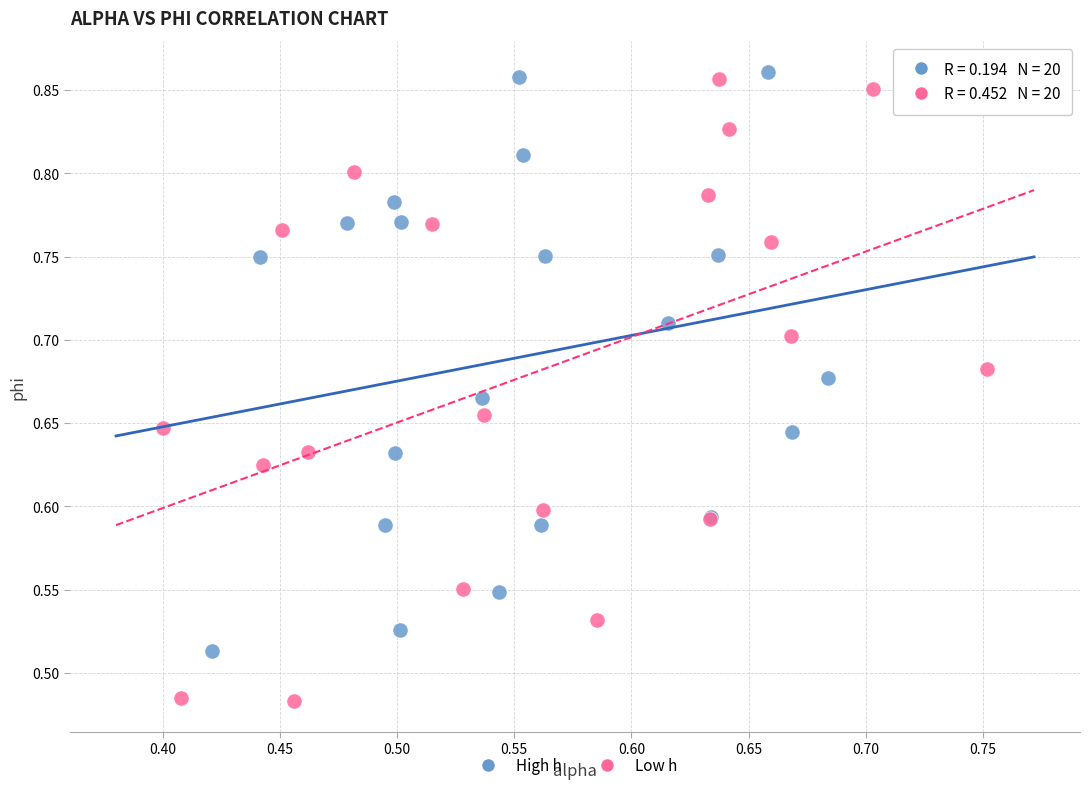

Which series has the widest spread of Y values?

Low h